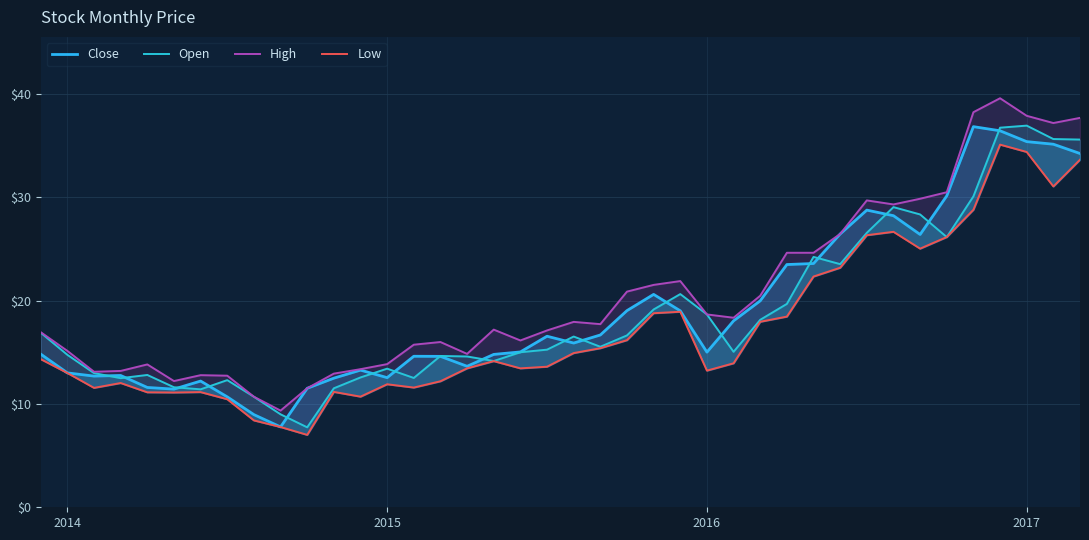

Rank the series by their maximum value, from lowest to highest.

Low, Close, Open, High